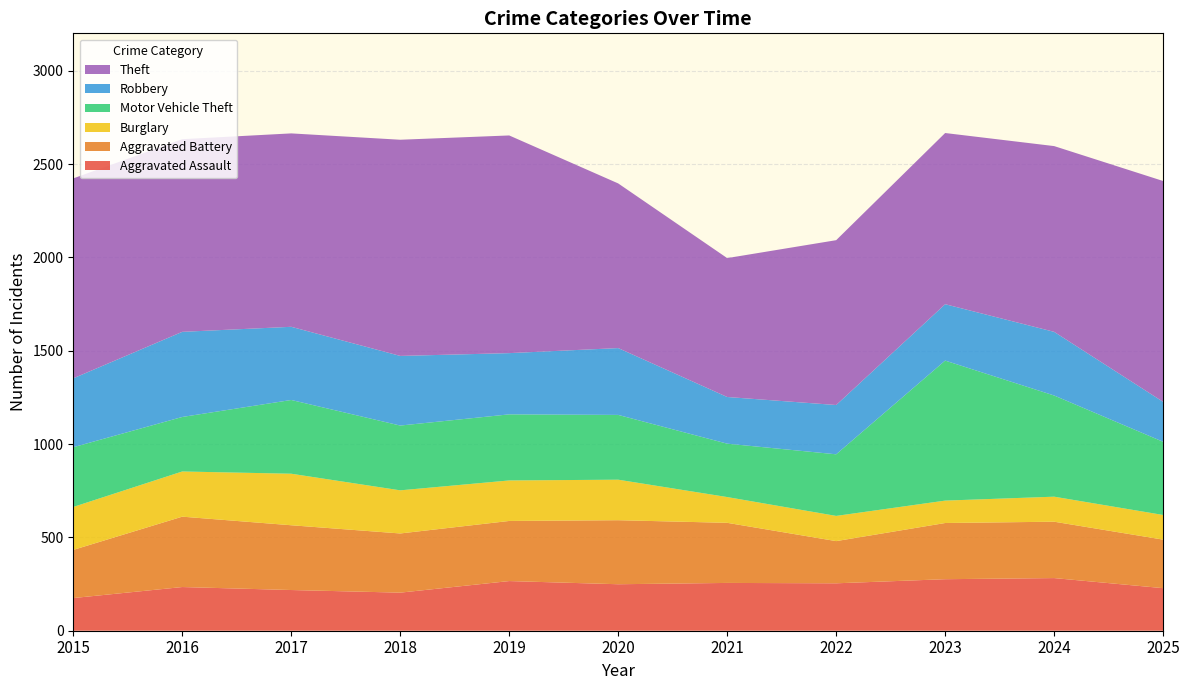

Reading left to right, extract all data points from this chart.

Aggravated Assault: 175	234	218	204	266	249	256	254	276	282	228
Aggravated Battery: 258	377	347	317	322	343	322	226	301	302	260
Burglary: 230	242	276	231	217	217	138	135	120	134	132
Motor Vehicle Theft: 320	292	395	347	354	347	286	330	750	542	392
Robbery: 369	456	392	373	328	358	250	264	302	341	214
Theft: 1071	1032	1036	1158	1166	882	744	883	917	995	1183